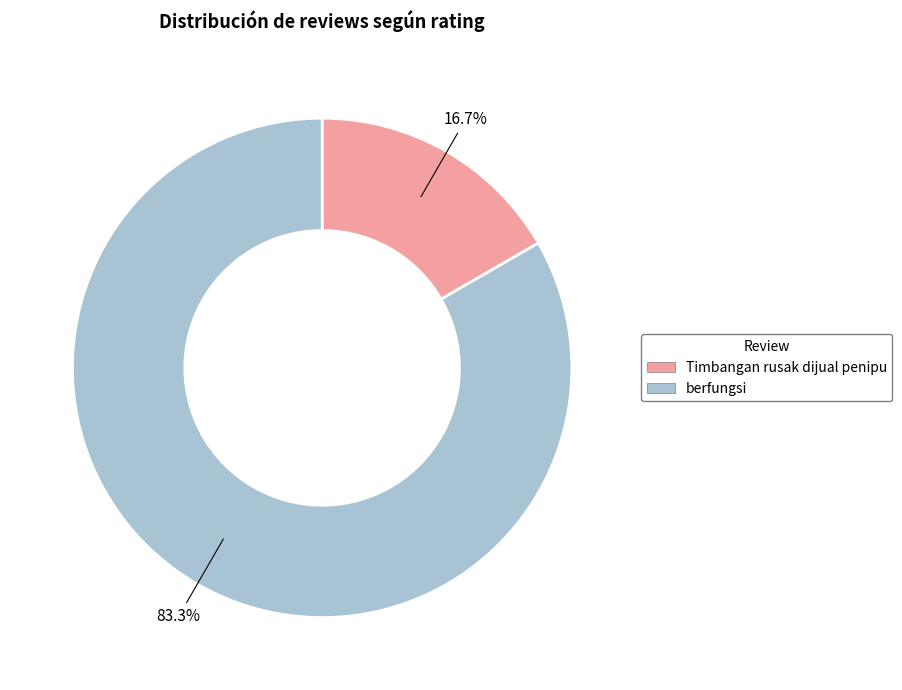

Which slice is the smallest?

Timbangan rusak dijual penipu